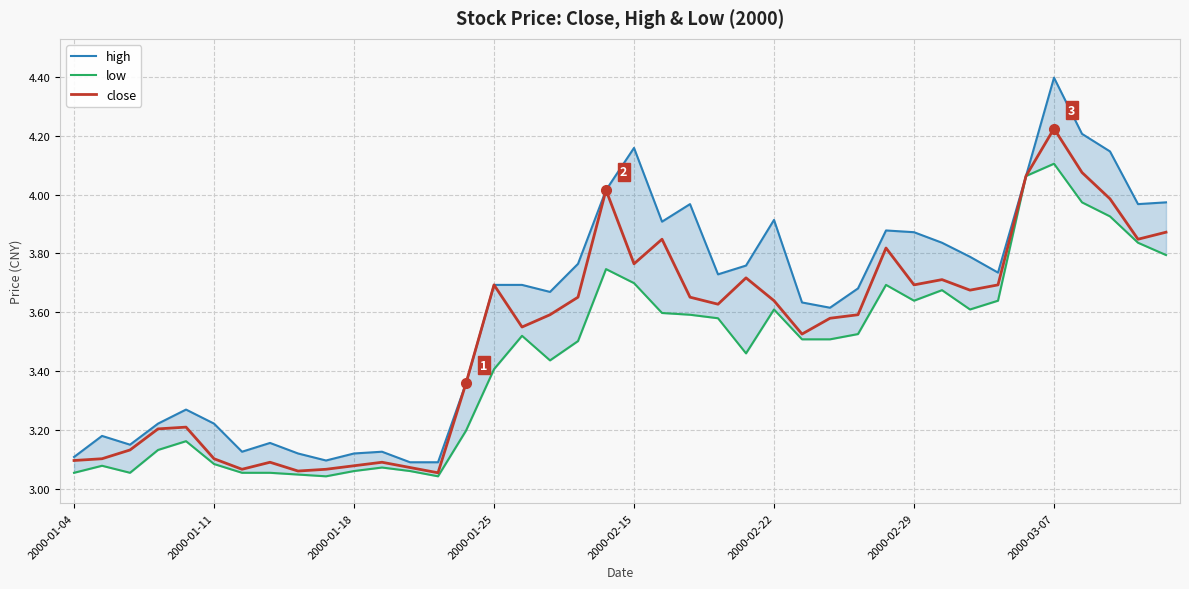

Which series has the largest total across all categories?

high